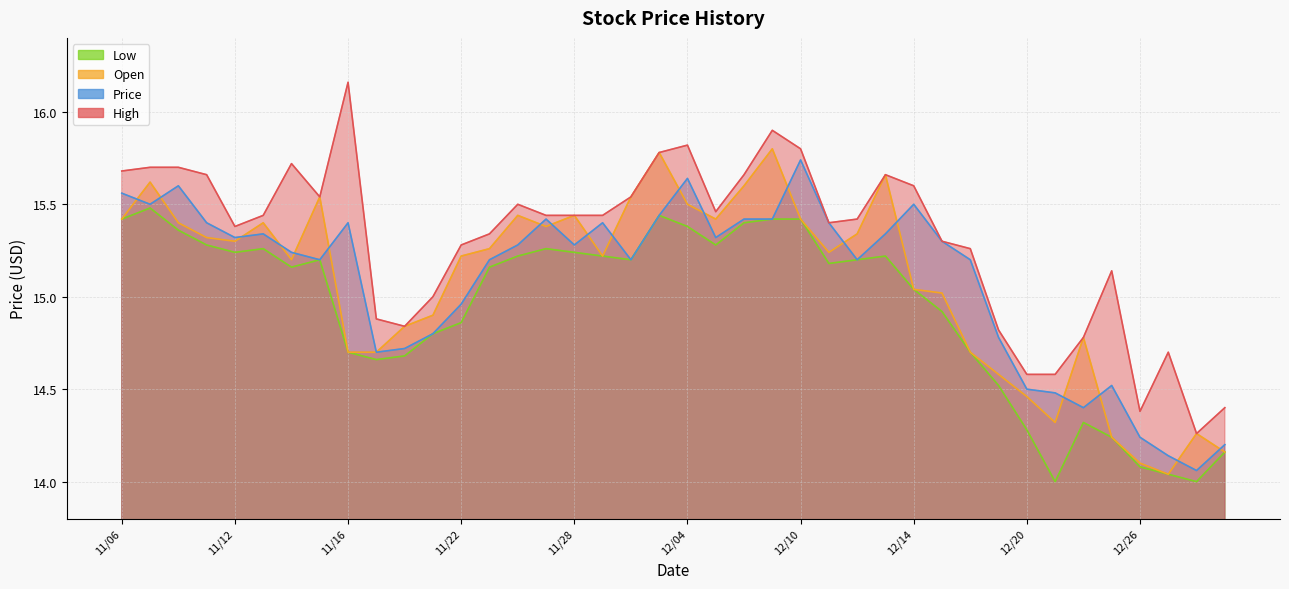

What is the difference between the highest and lowest values at 12/26?

0.3